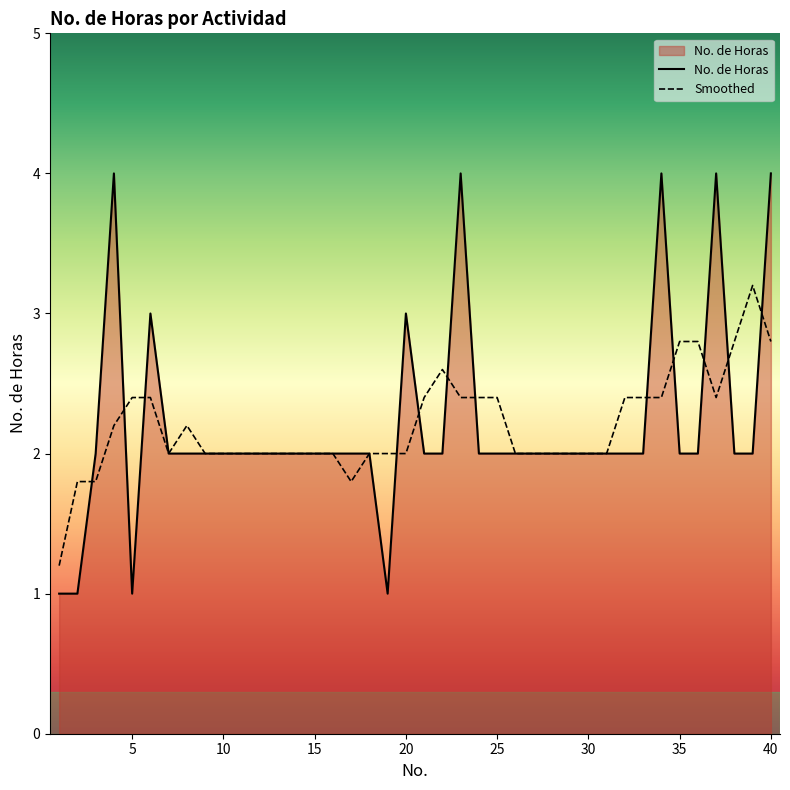

Which series has the widest spread of values?

No. de Horas